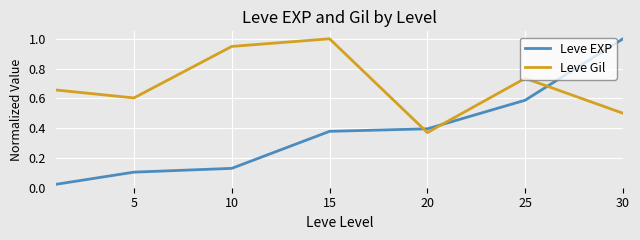

List the series in order of their overall mean, lowest first.

Leve EXP, Leve Gil